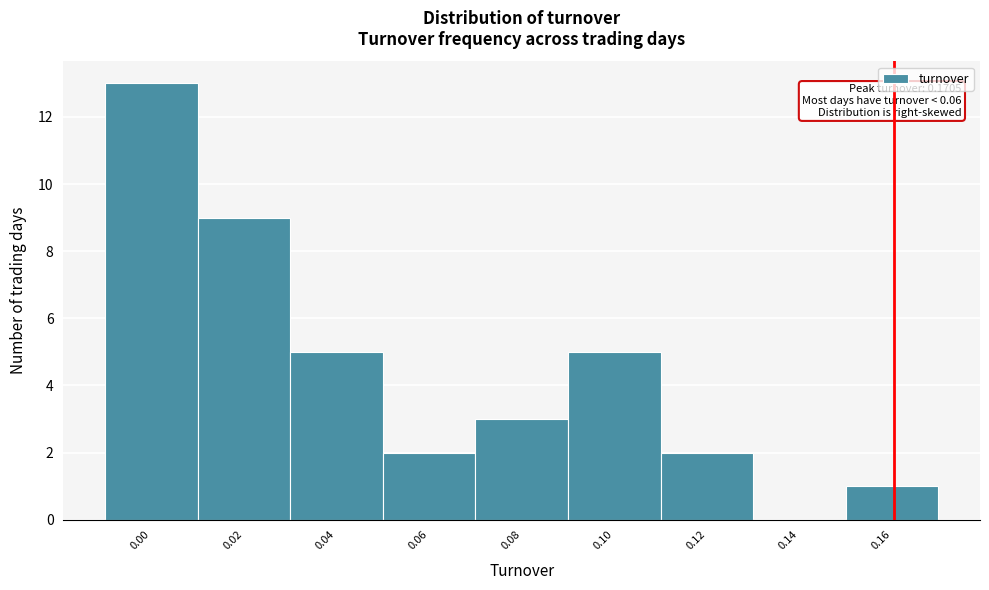

Reading left to right, what are all the values shown in this chart?

0.00=13	0.02=9	0.04=5	0.06=2	0.08=3	0.10=5	0.12=2	0.14=0	0.16=1